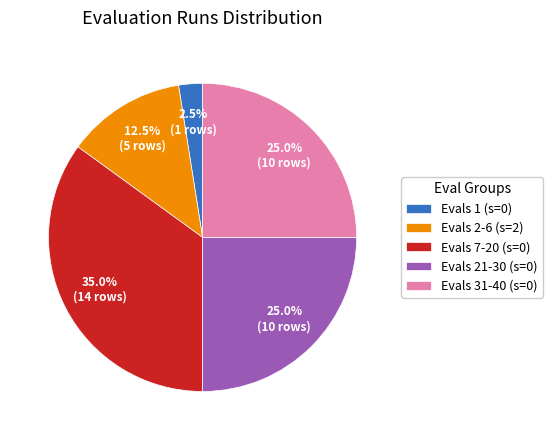

How many segments does this pie chart have?

5